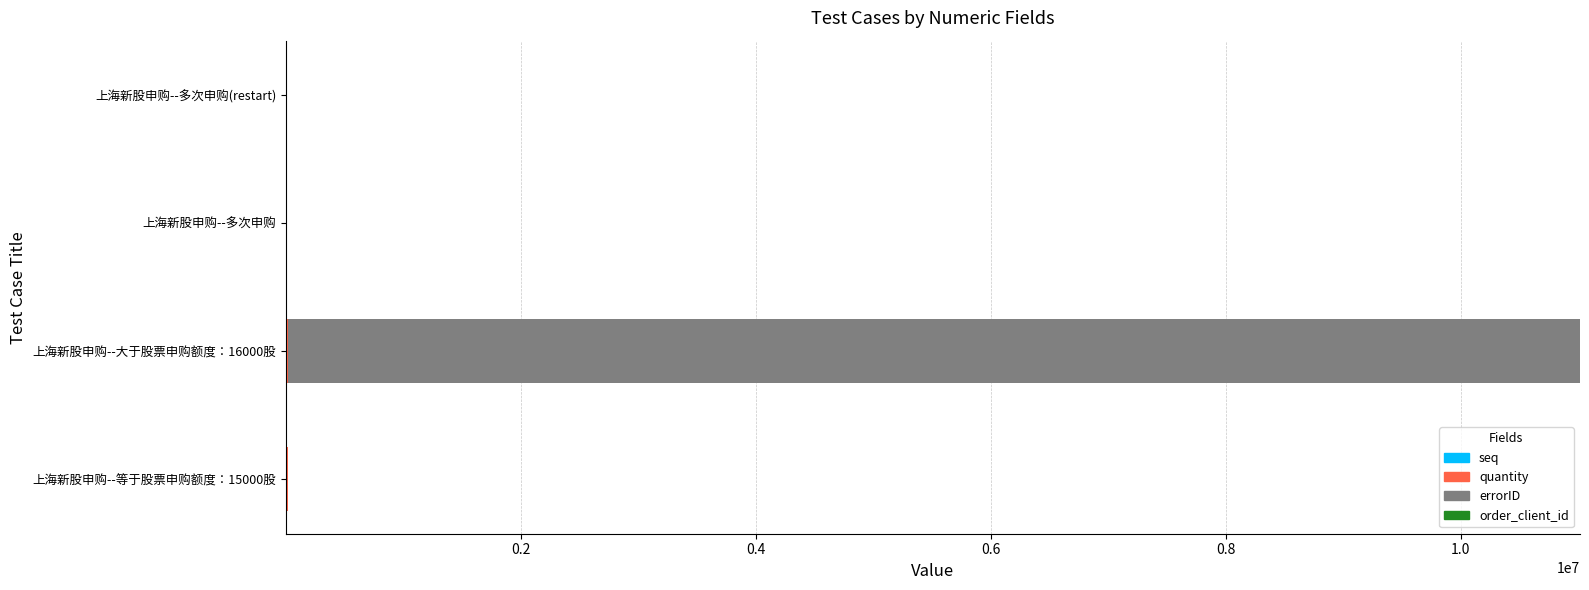

At which category is the sum across all series the highest?

上海新股申购--大于股票申购额度：16000股